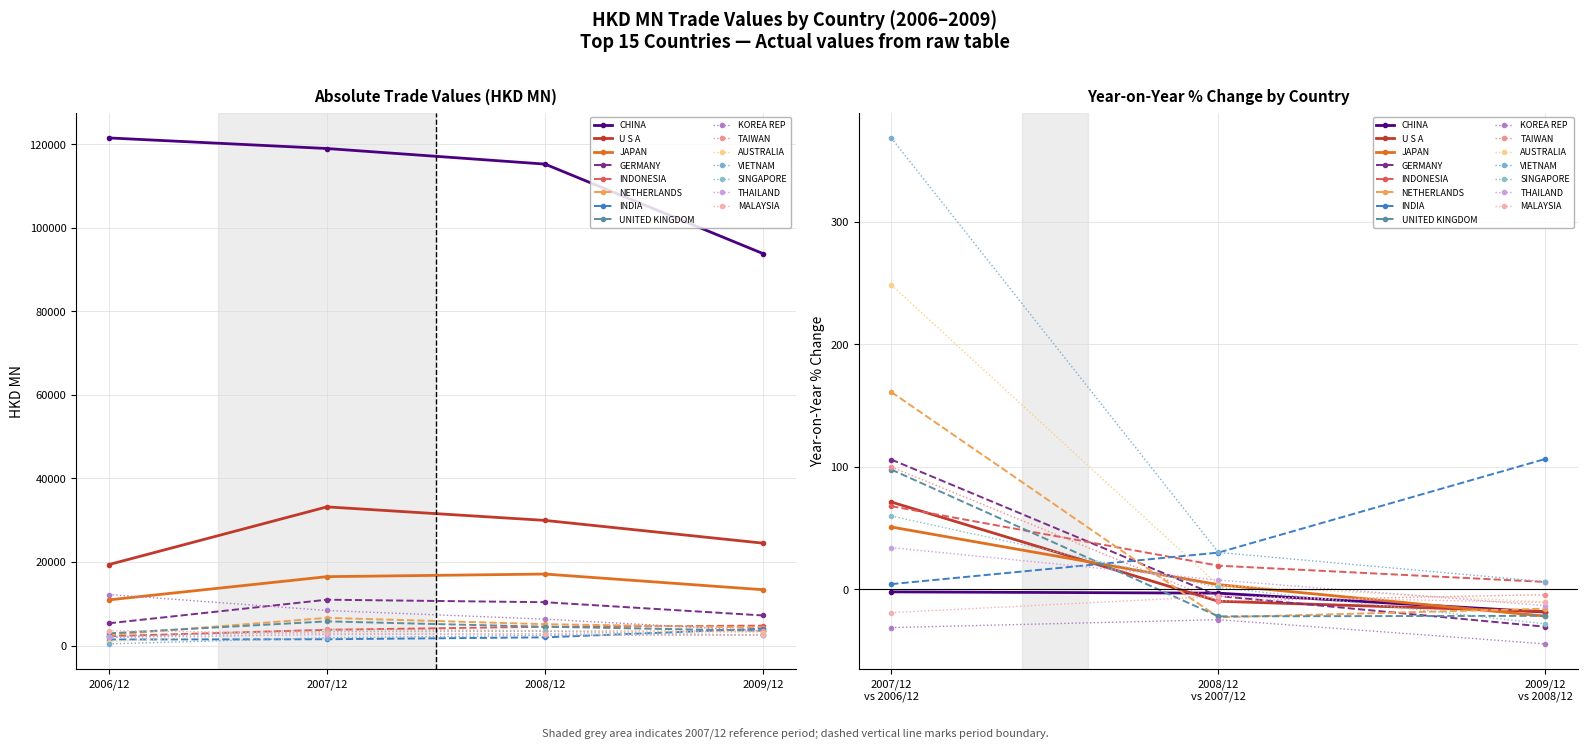

Which category has the highest value in the 200612 series?

CHINA